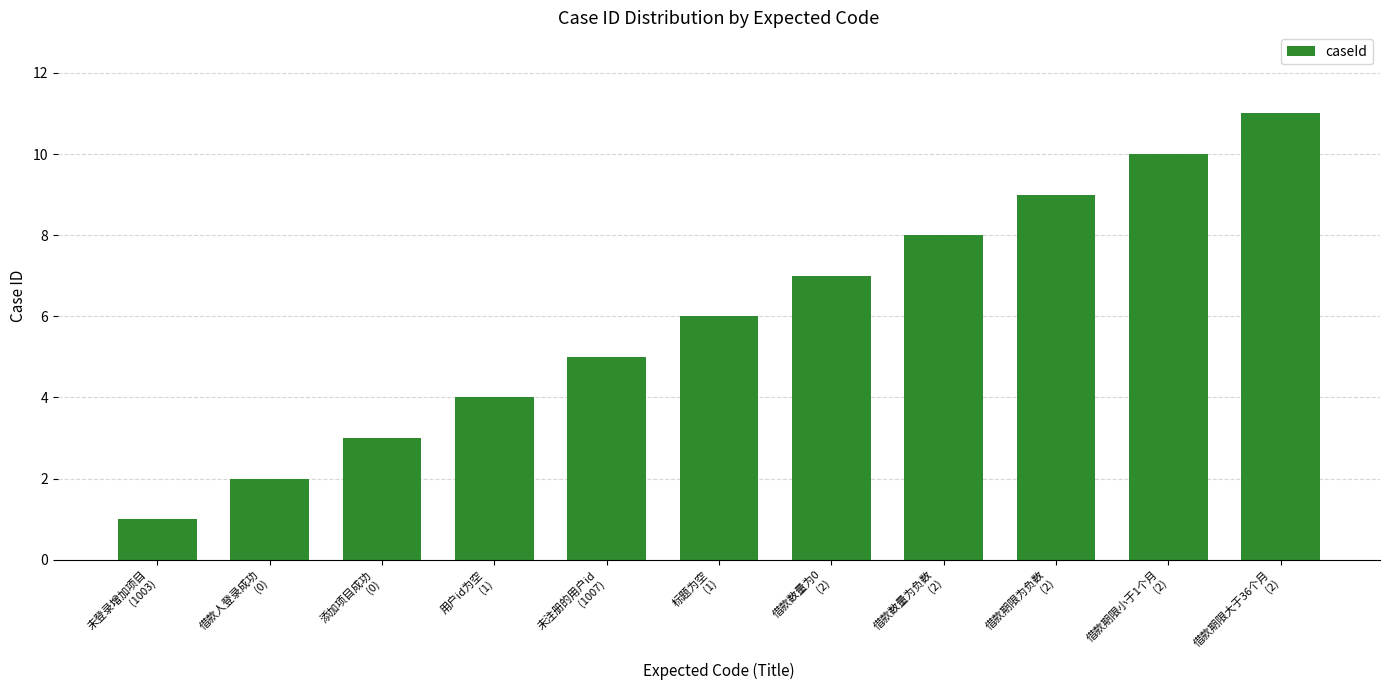

What is the label of the 2nd bar from the left?

借款人登录成功
(0)